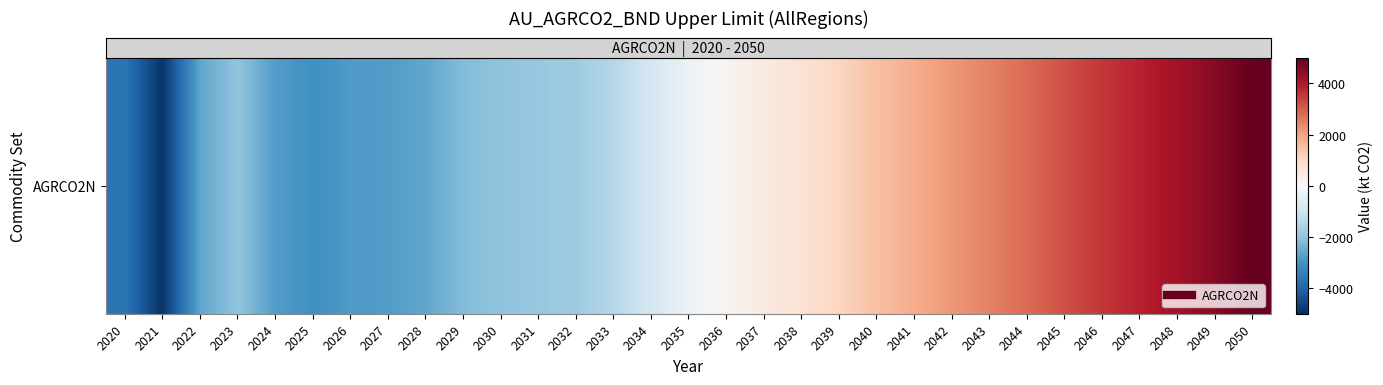

What is the change in value from 2022 to 2035?

+2323.7